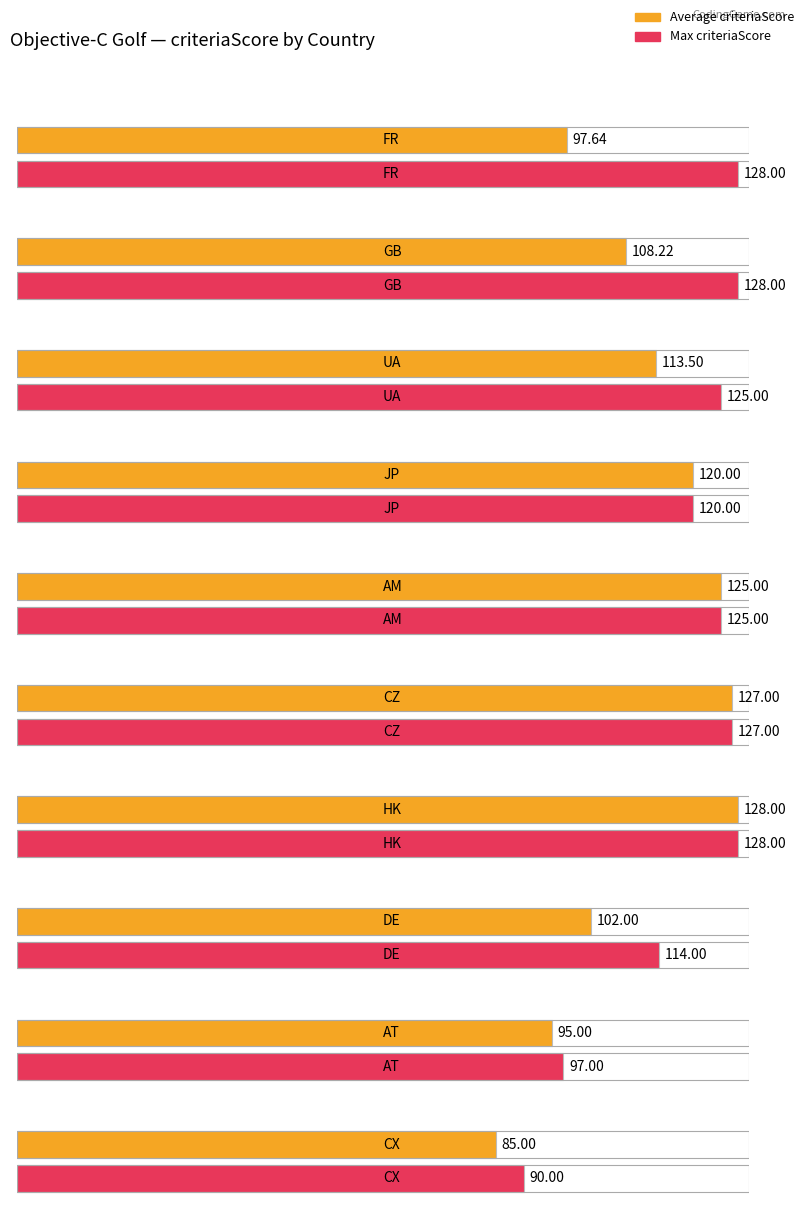

Which series has the widest spread of values?

Average criteriaScore